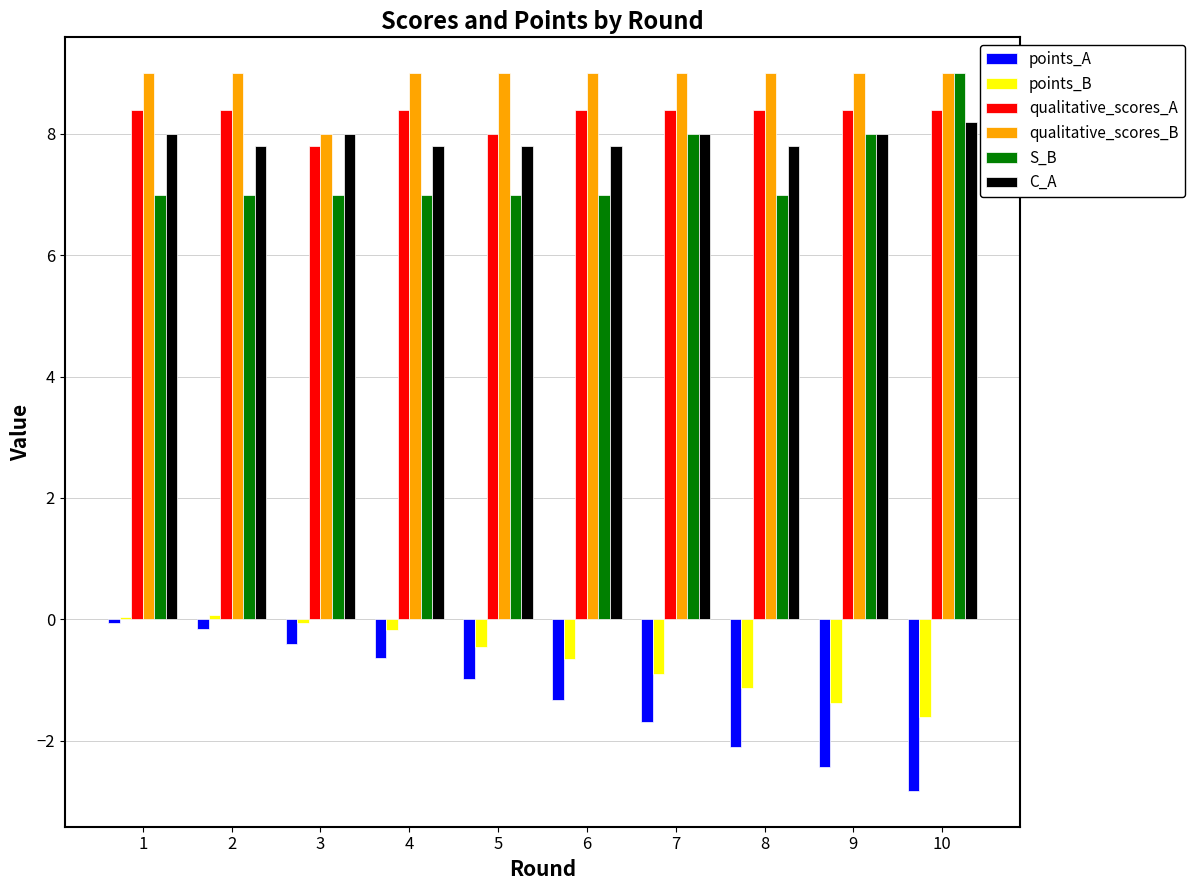

What is the lowest value of the points_B series?

-1.6